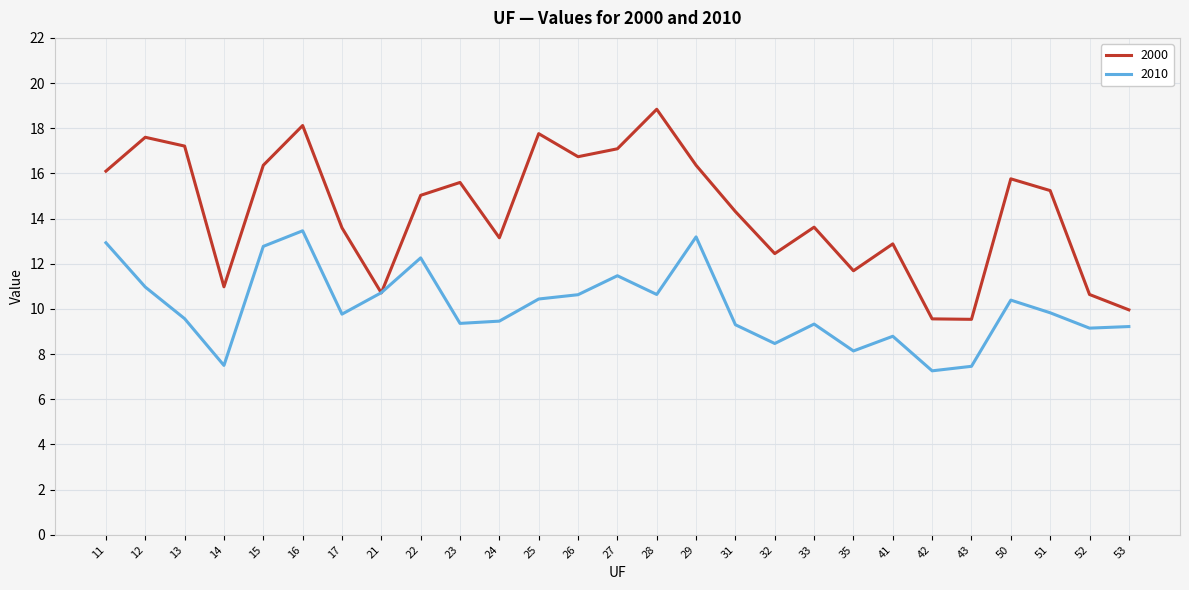

How many interior local valleys does the 2000 series have?

7